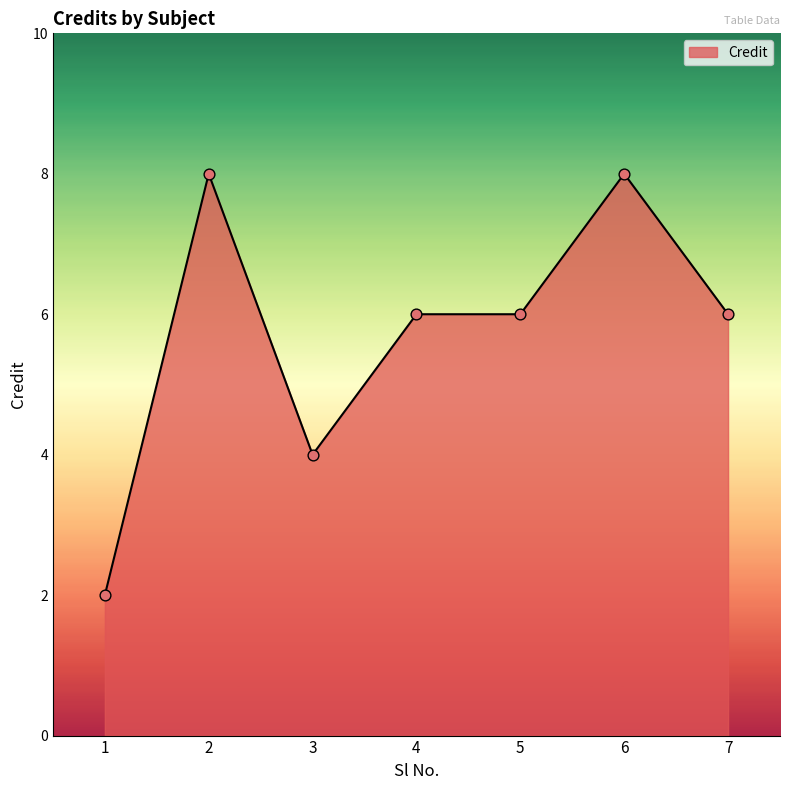

What is the change in value from 1 to 4?

+4